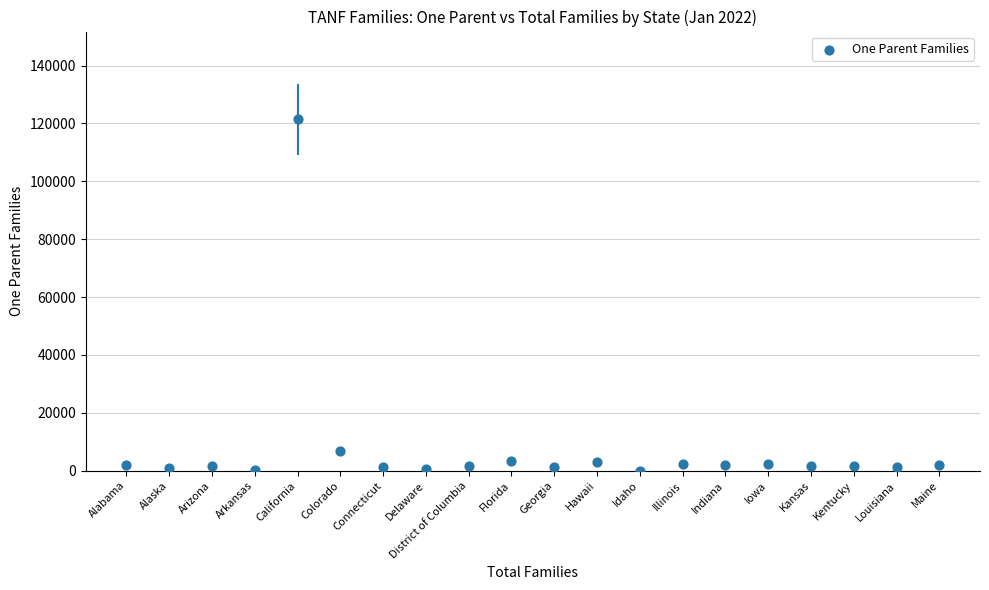

What Y value in the scatter plot is closest to 60727?

6987